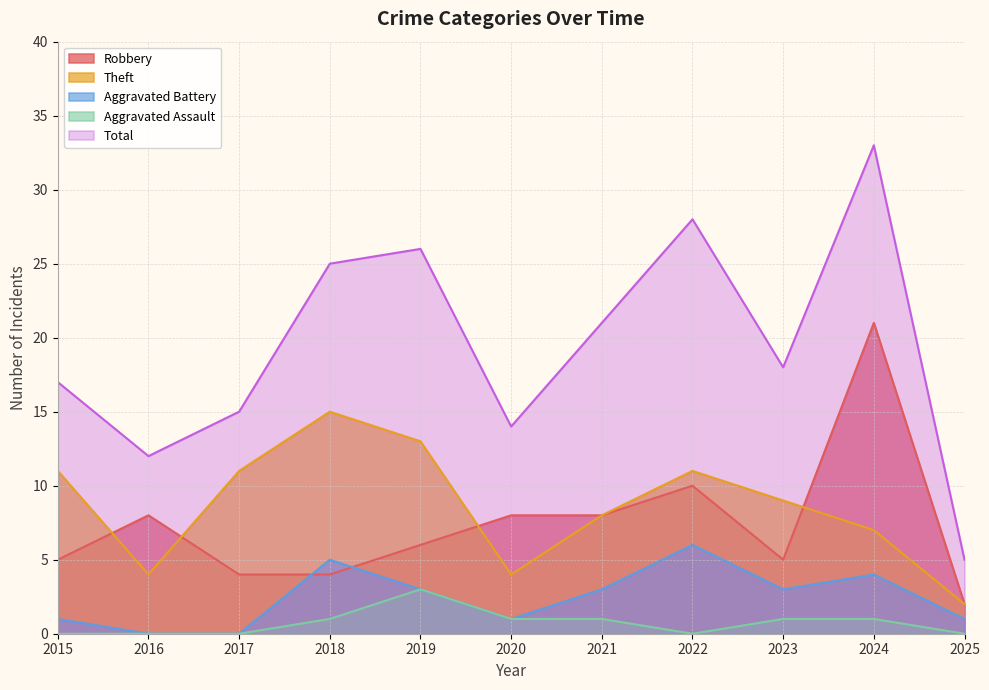

What is the average value of the Total series?

19